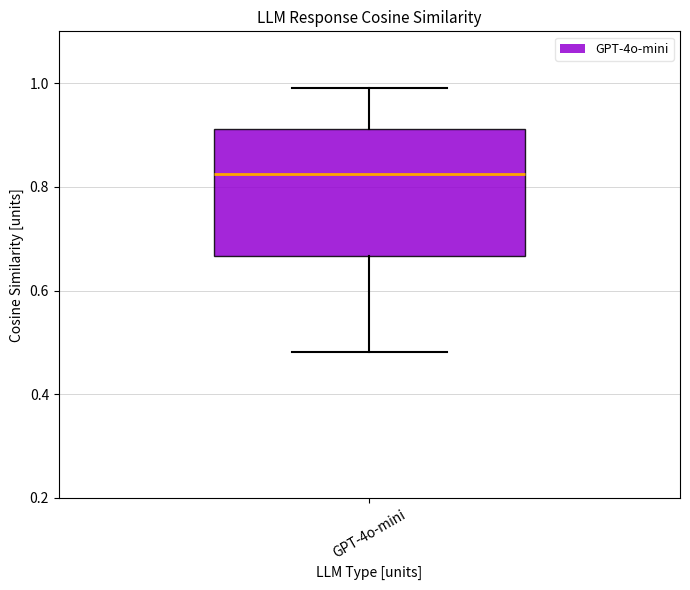

Where is the lower edge of the box for GPT-4o-mini on the y-axis? The values are not printed on the chart, so give them approximately, as read against the axis.

0.66